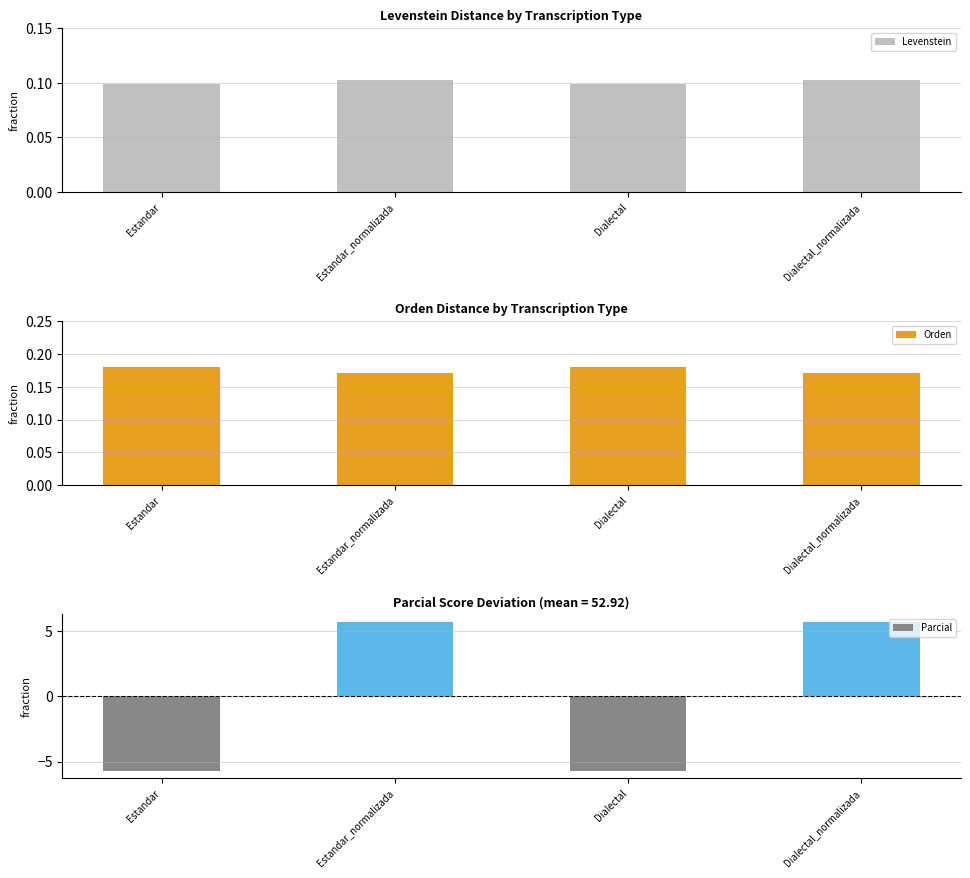

What are all the series names shown in the legend?

Levenstein, Orden, Parcial